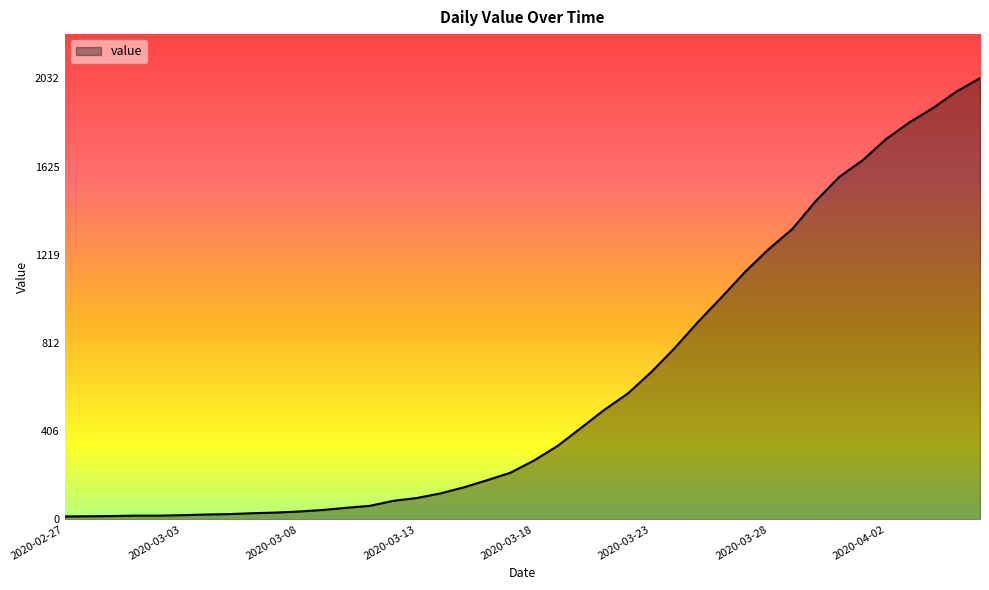

What is the difference between the maximum and minimum values?

2019